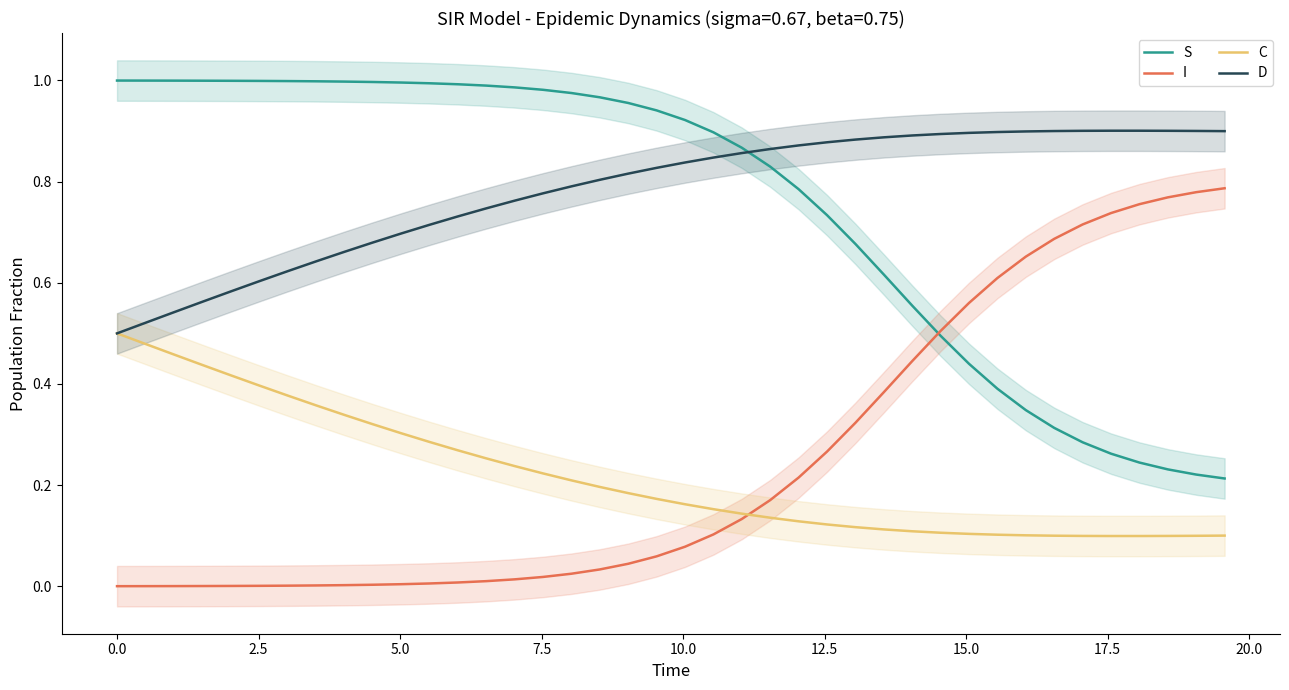

True or false: I and D cross at least once.

False